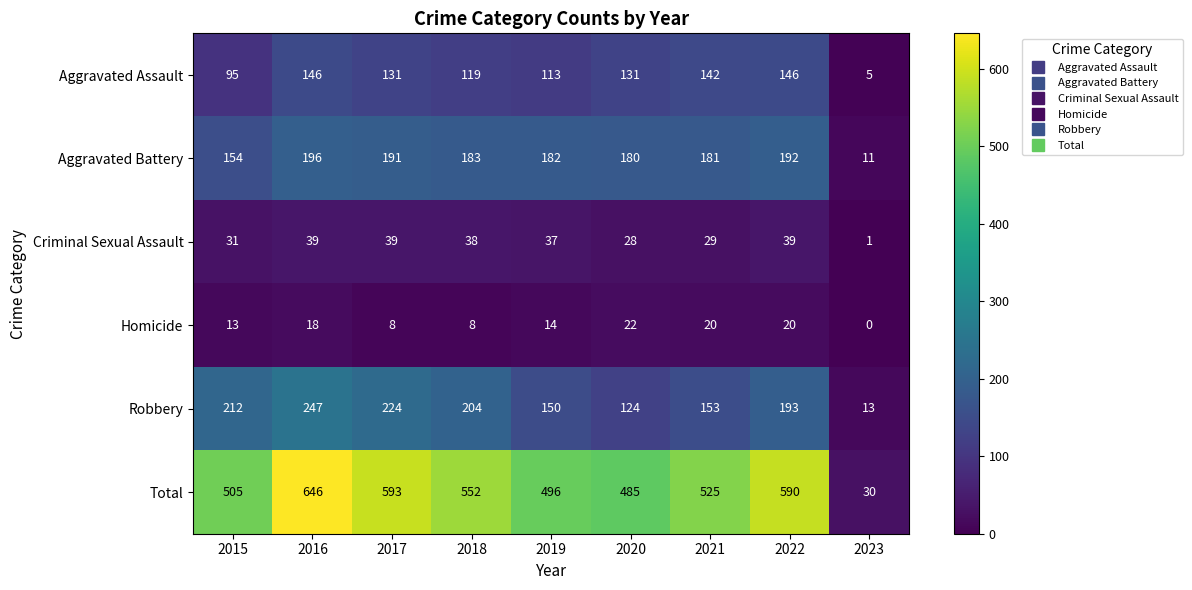

At which category is the sum across all series the highest?

2016